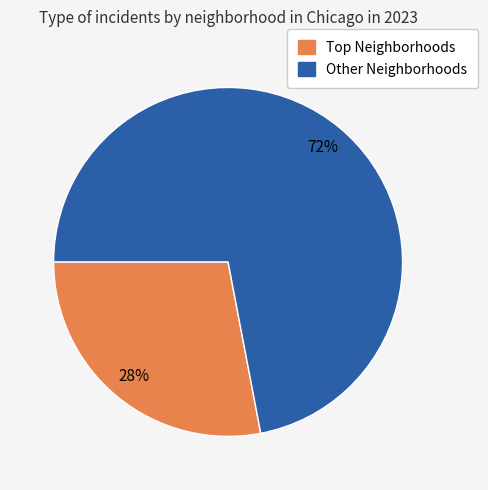

Does any single category account for the majority?

Yes